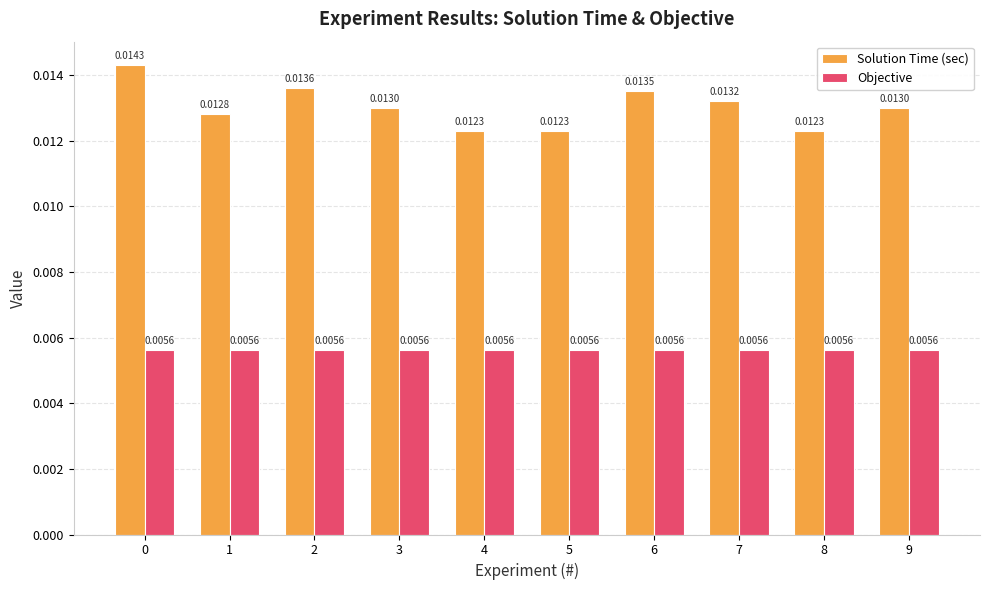

What is the sum of all Solution Time (sec) values?

0.1